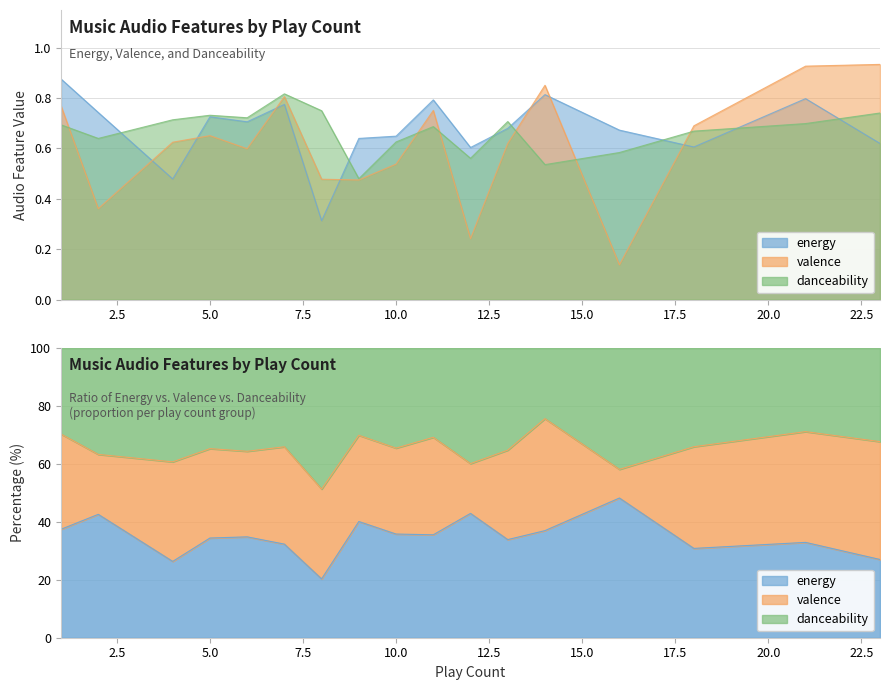

What is the difference between the highest and lowest values at 23?

0.3